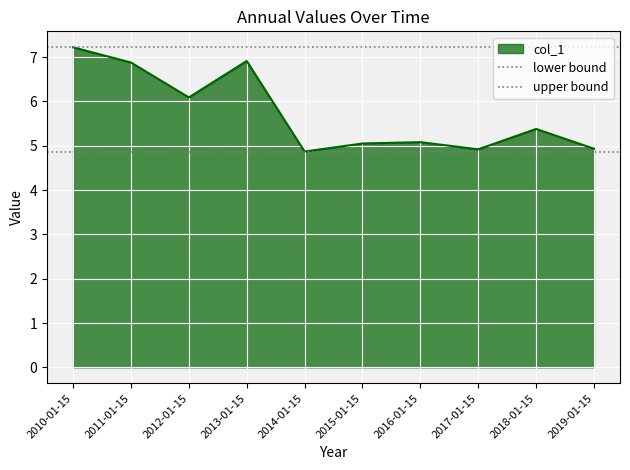

The value of upper bound at 2011-01-15 is 7.2. True or false?

True